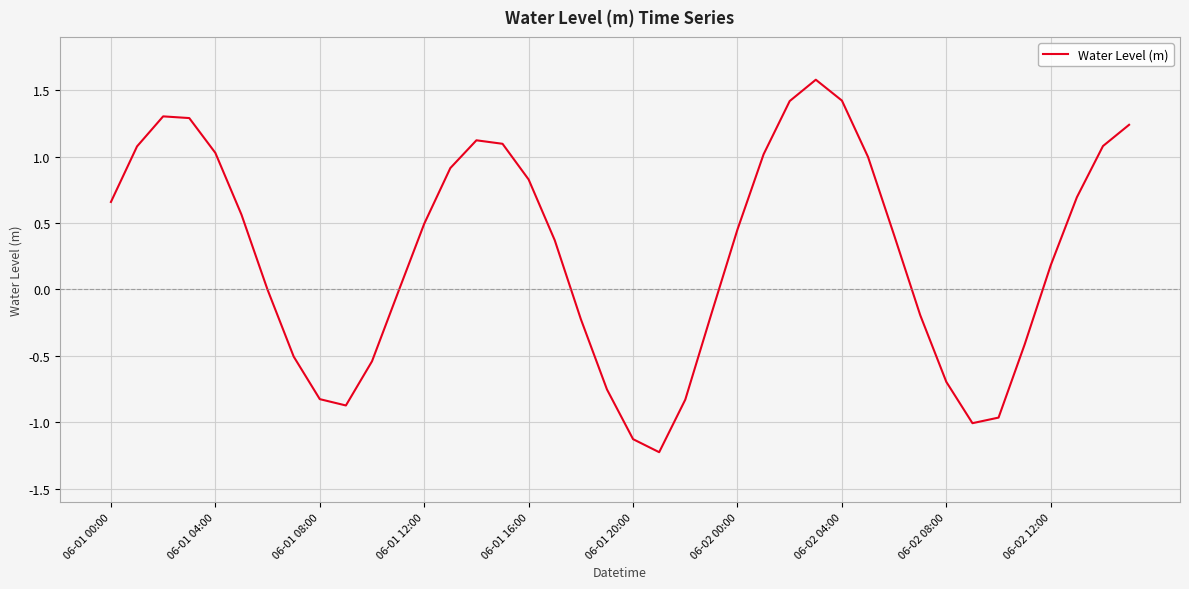

What is the difference between the maximum and minimum values?

2.8